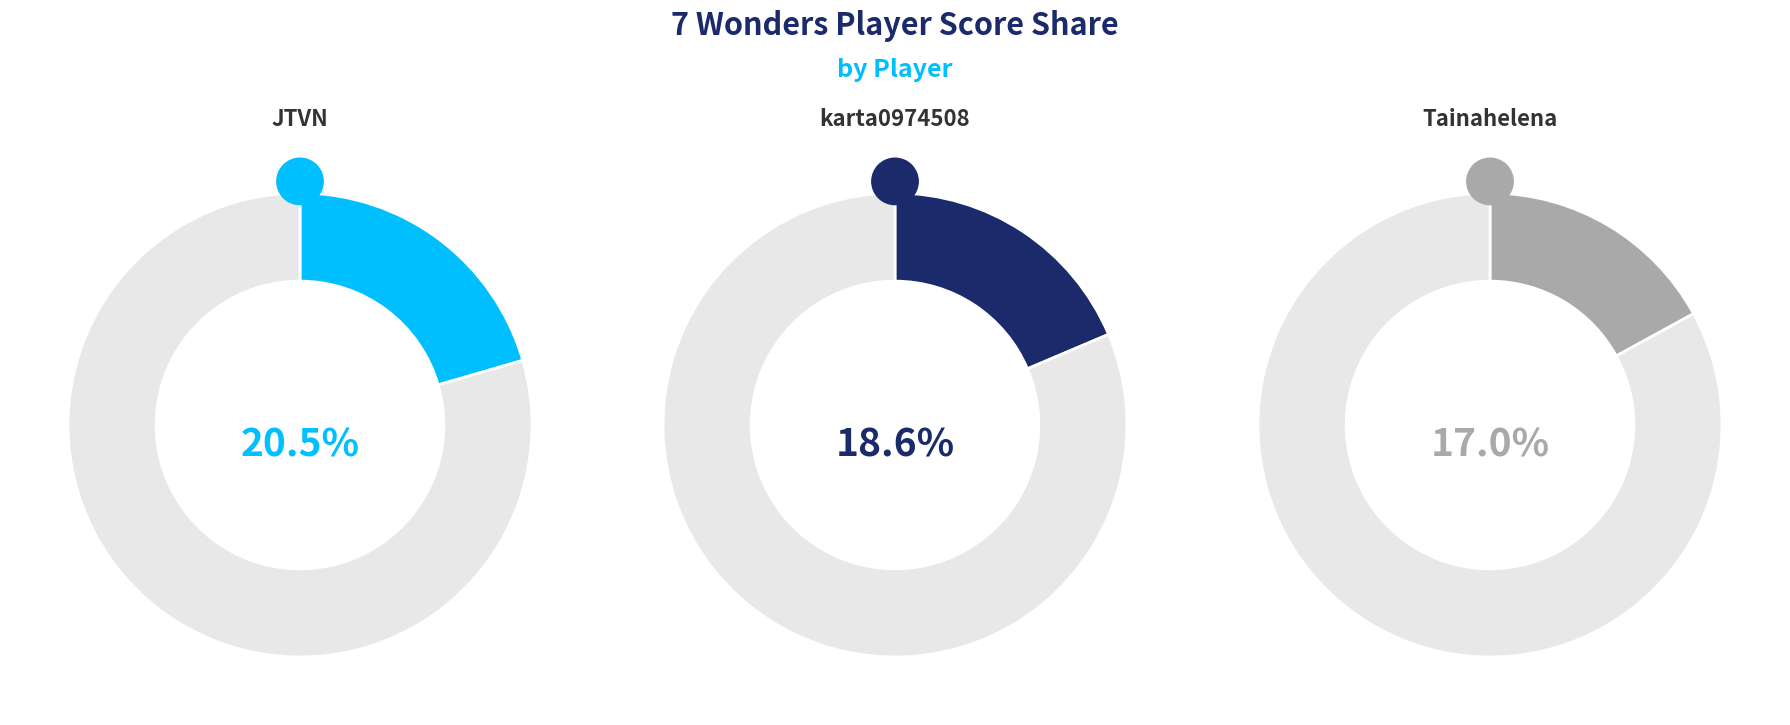

Is Deka_fr the majority of the pie?

No